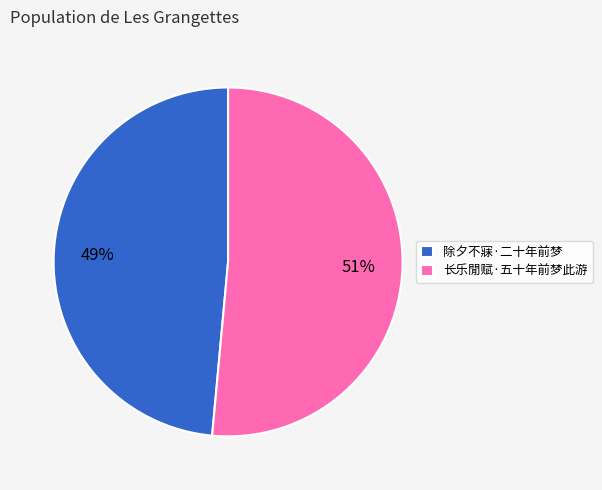

To the nearest percent, what percentage of the pie is 长乐閒赋·五十年前梦此游?

51%